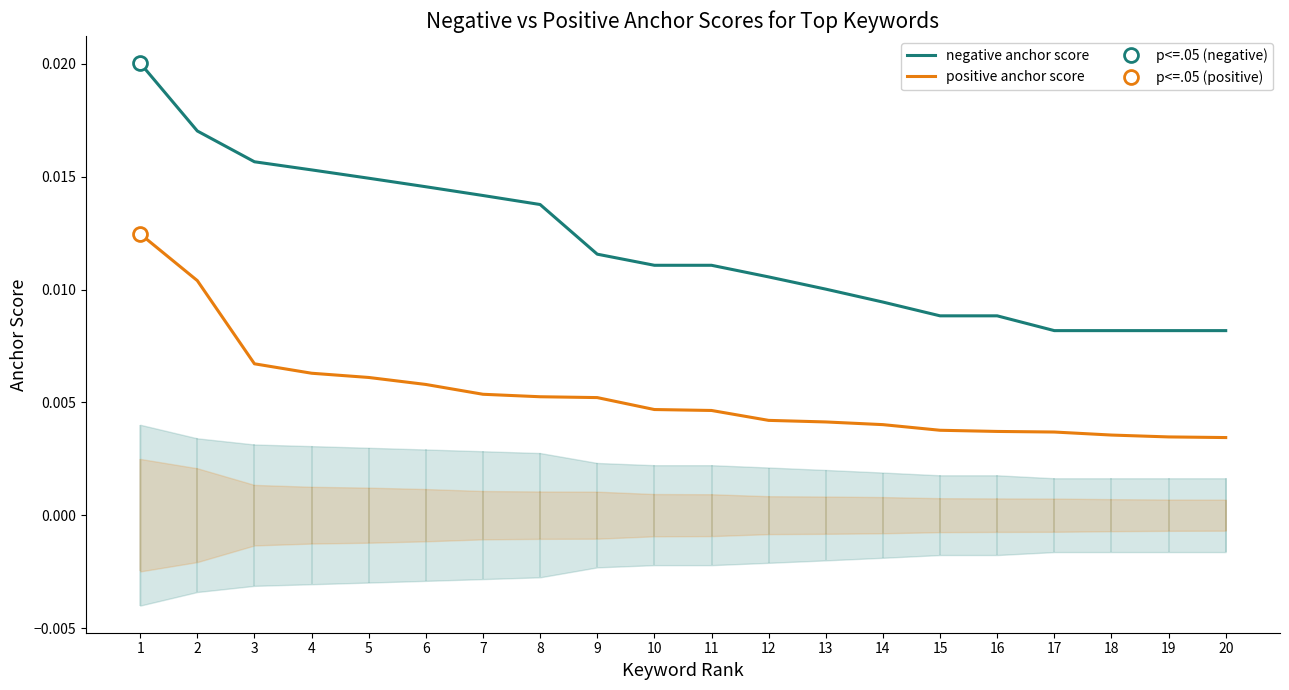

Is the value of positive anchor score at 6 greater than the value of negative anchor score at 6?

No